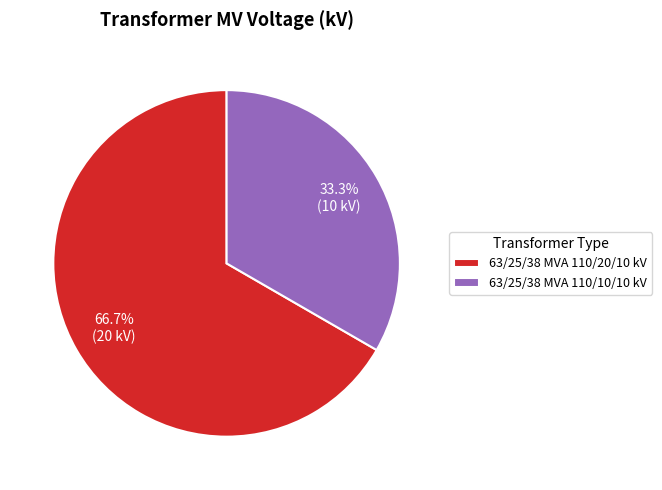

How many segments does this pie chart have?

2